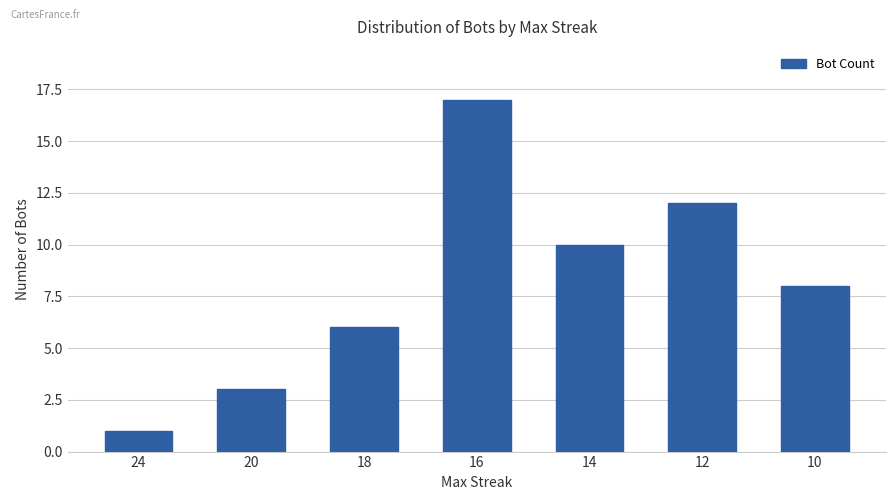

What is the value of the 2nd bar from the left?

3